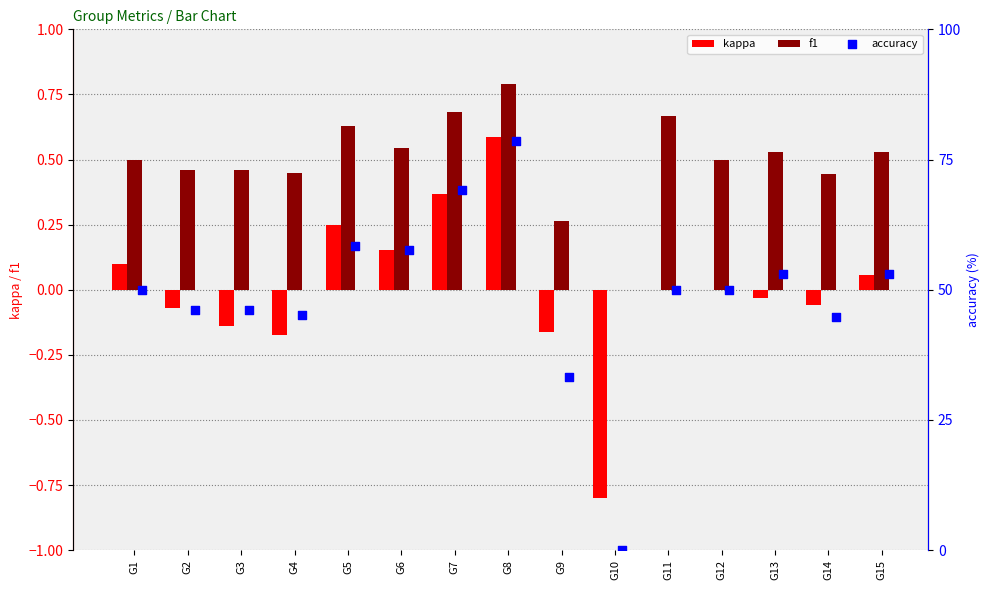

Which category has the highest value in the f1 series?

G8